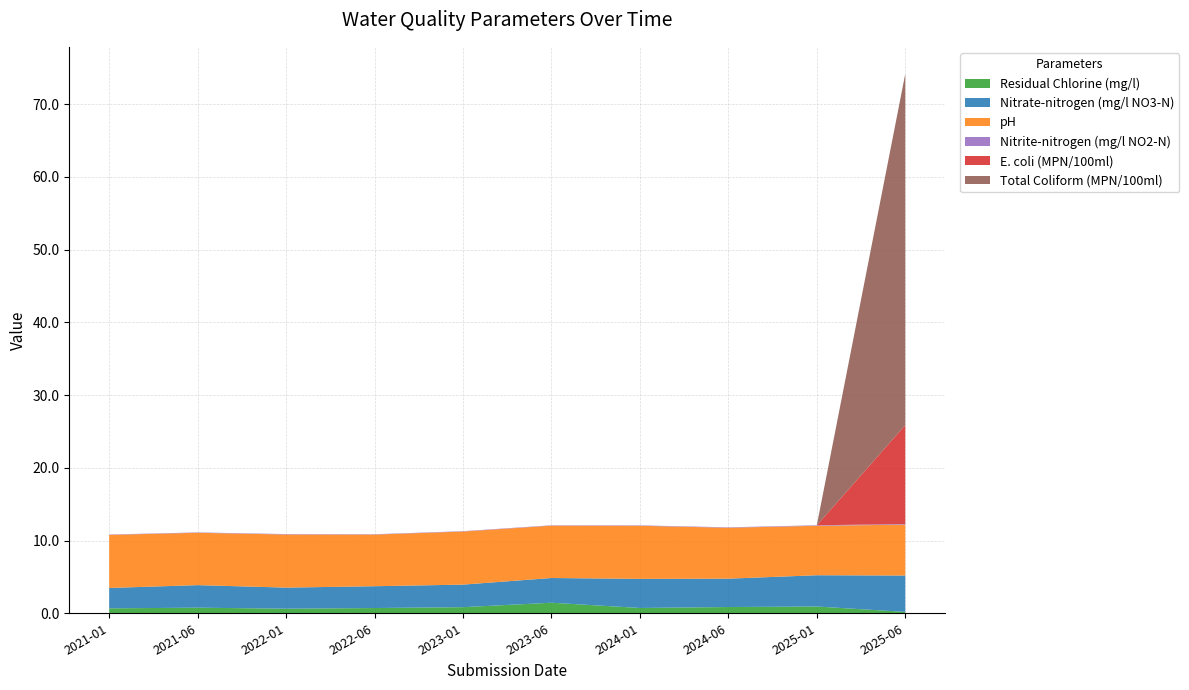

Reading left to right, what are all the values shown in this chart?

Residual Chlorine (mg/l): 2021-01=0.7	2021-06=0.8	2022-01=0.6	2022-06=0.7	2023-01=0.8	2023-06=1.4	2024-01=0.7	2024-06=0.9	2025-01=0.9	2025-06=0.2
Nitrate-nitrogen (mg/l NO3-N): 2021-01=2.8	2021-06=3.1	2022-01=2.9	2022-06=3.0	2023-01=3.1	2023-06=3.4	2024-01=4.0	2024-06=3.9	2025-01=4.3	2025-06=5.0
pH: 2021-01=7.3	2021-06=7.2	2022-01=7.3	2022-06=7.1	2023-01=7.3	2023-06=7.2	2024-01=7.3	2024-06=7.0	2025-01=6.8	2025-06=7.0
Nitrite-nitrogen (mg/l NO2-N): 2021-01=0.1	2021-06=0.1	2022-01=0.1	2022-06=0.1	2023-01=0.1	2023-06=0.1	2024-01=0.1	2024-06=0.1	2025-01=0.1	2025-06=0.1
E. coli (MPN/100ml): 2021-01=0.0	2021-06=0.0	2022-01=0.0	2022-06=0.0	2023-01=0.0	2023-06=0.0	2024-01=0.0	2024-06=0.0	2025-01=0.0	2025-06=13.6
Total Coliform (MPN/100ml): 2021-01=0.0	2021-06=0.0	2022-01=0.0	2022-06=0.0	2023-01=0.0	2023-06=0.0	2024-01=0.0	2024-06=0.0	2025-01=0.0	2025-06=48.3